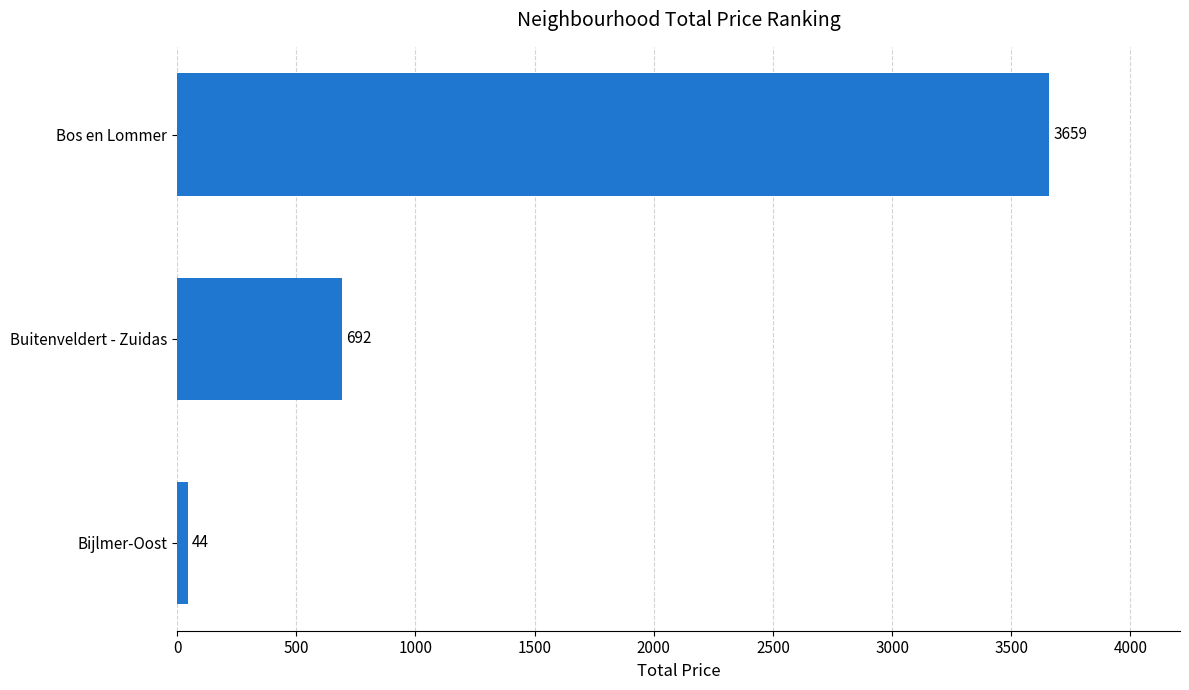

How many bars are there in total?

3